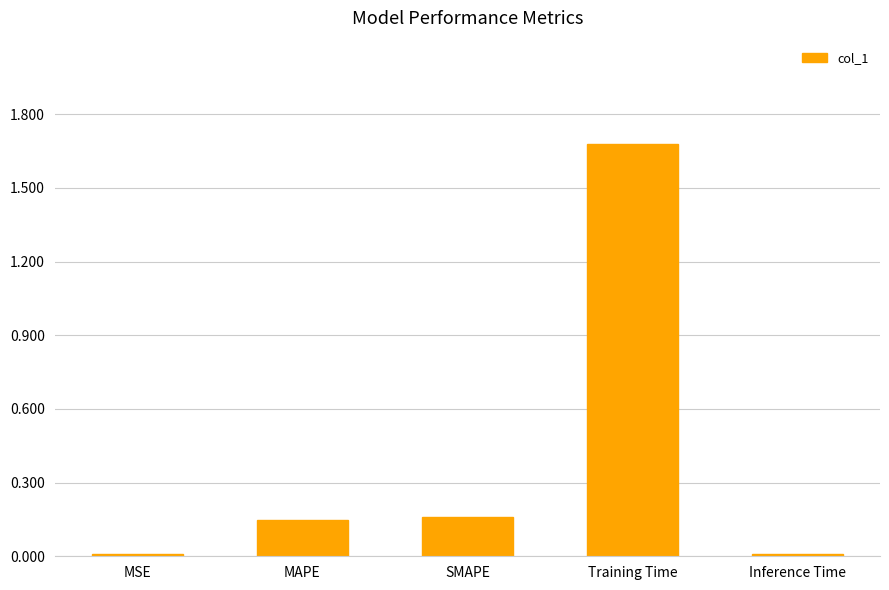

Are the bars horizontal?

No